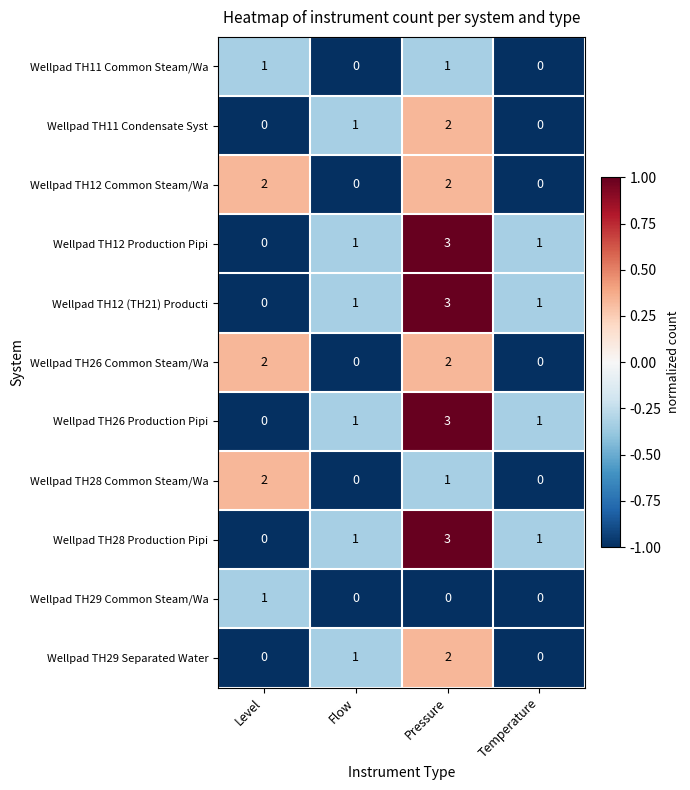

What is the difference between the highest and lowest values at Flow?

1